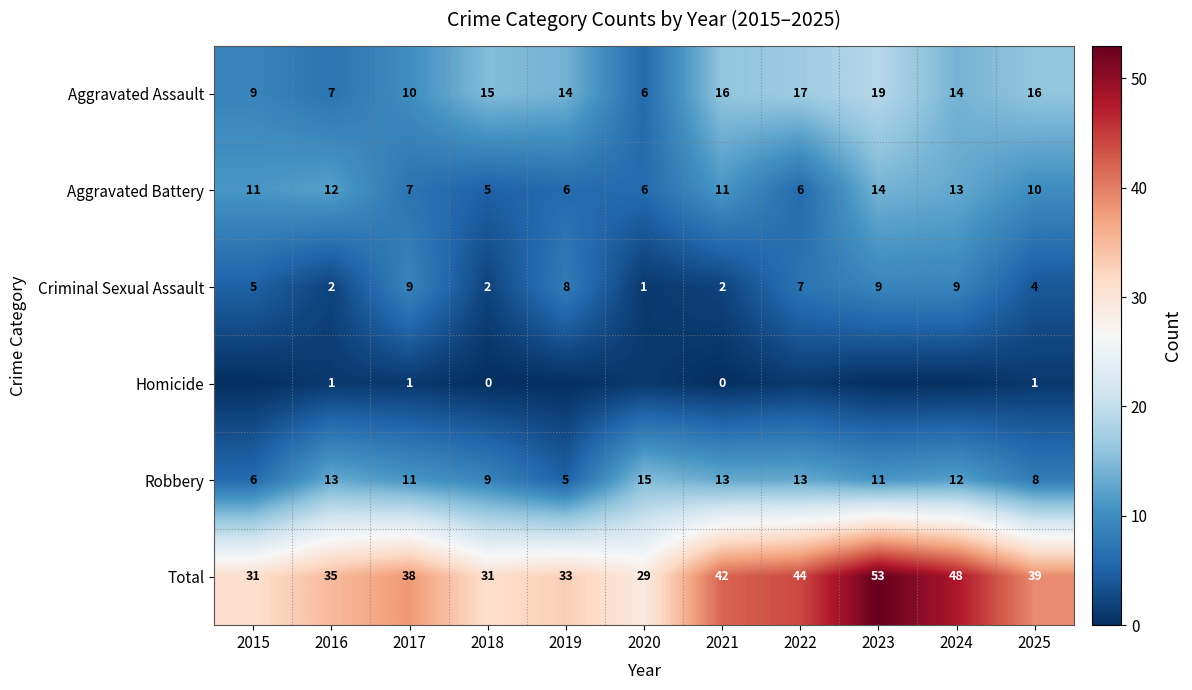

True or false: Robbery has a value of 12 at 2024.

True